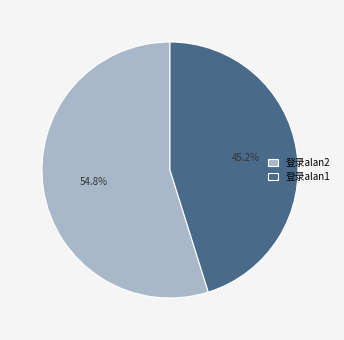

Which has a higher value, 登录alan2 or 登录alan1?

登录alan2